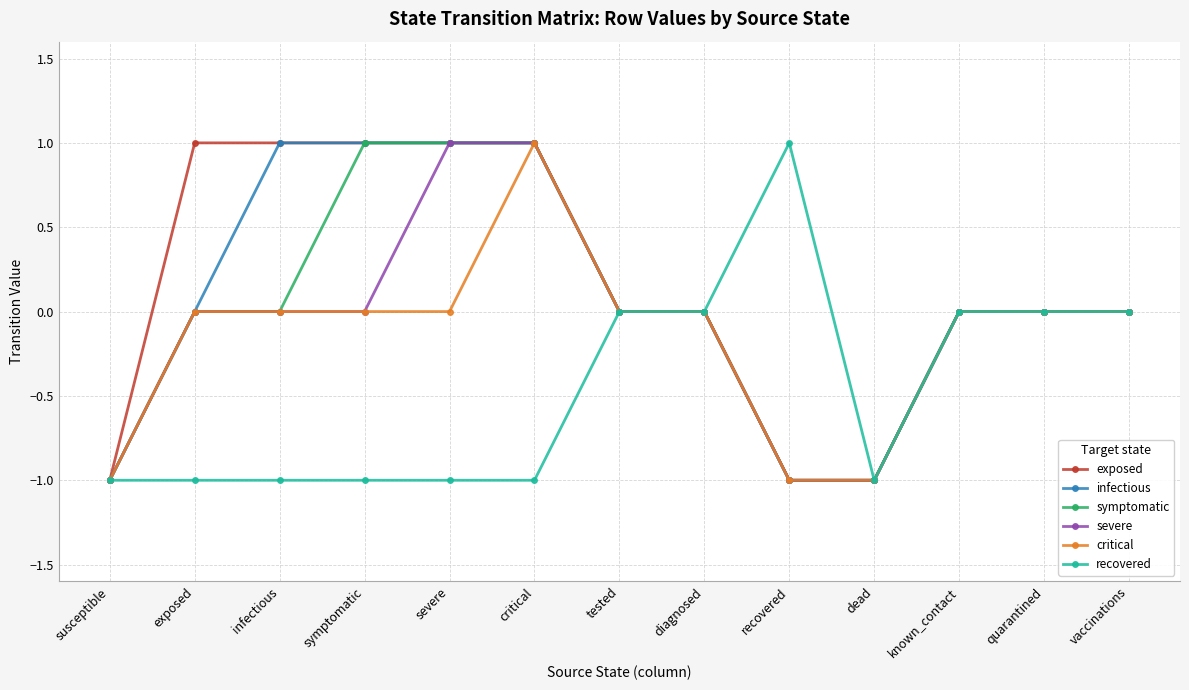

Is this an area chart (filled region under the line)?

No